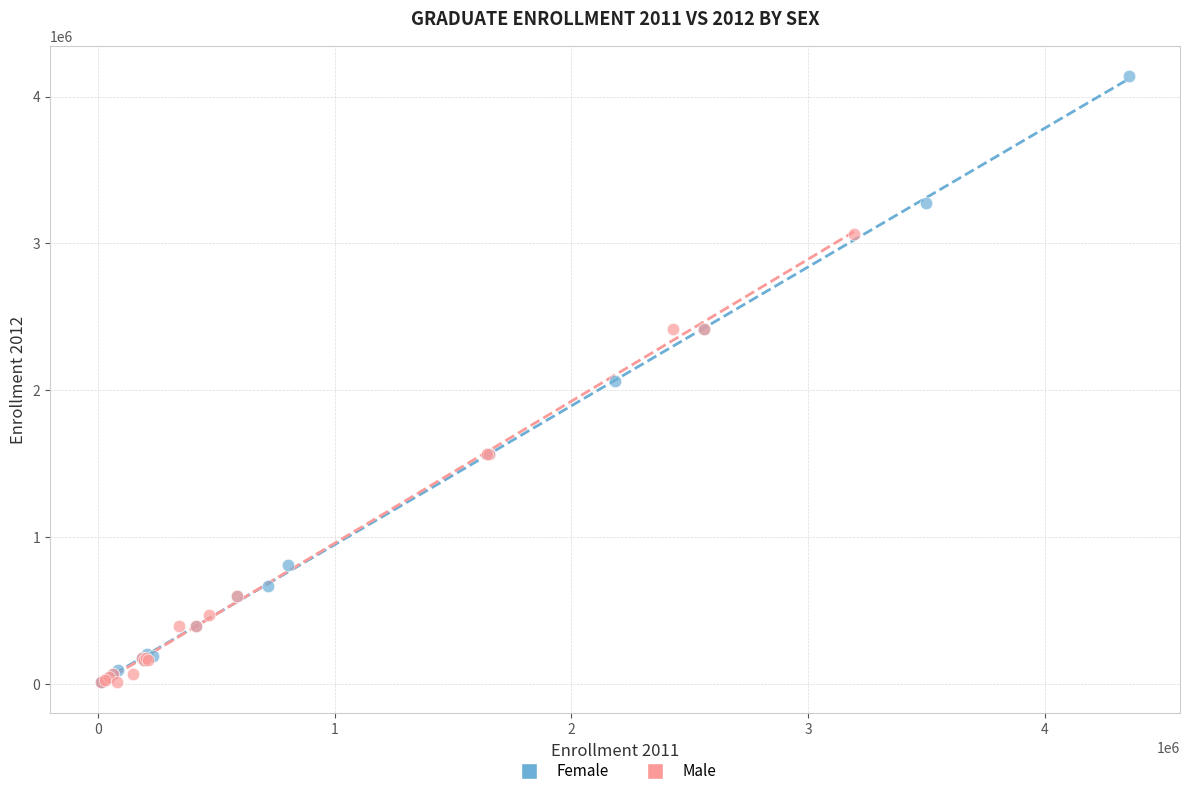

Which series has the largest Y range (max minus min)?

Female